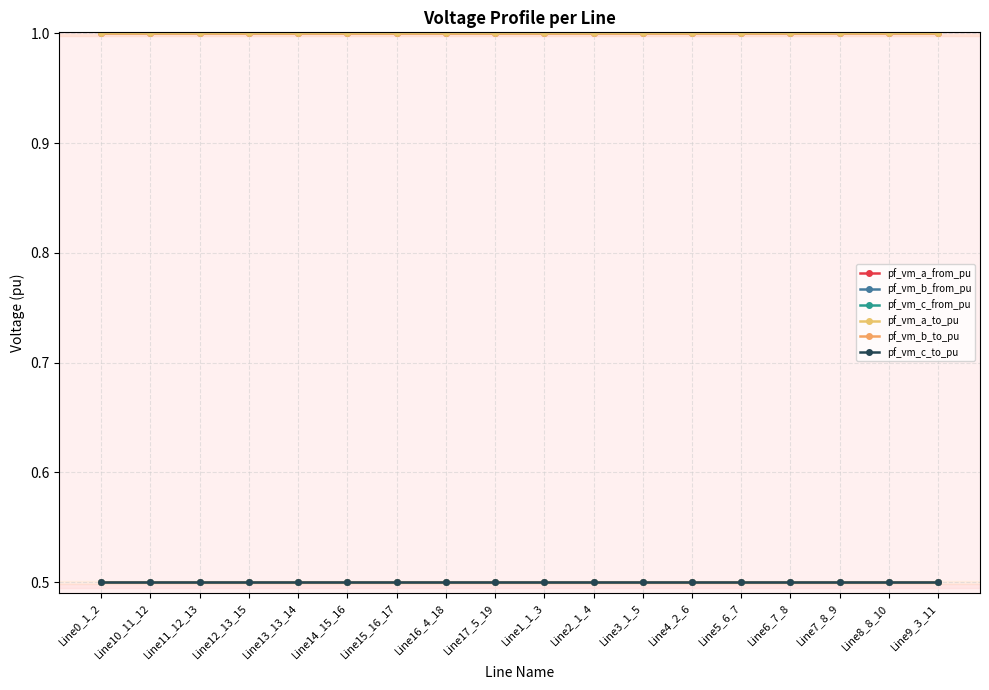

What is the sum of all pf_vm_b_from_pu values?

9.0